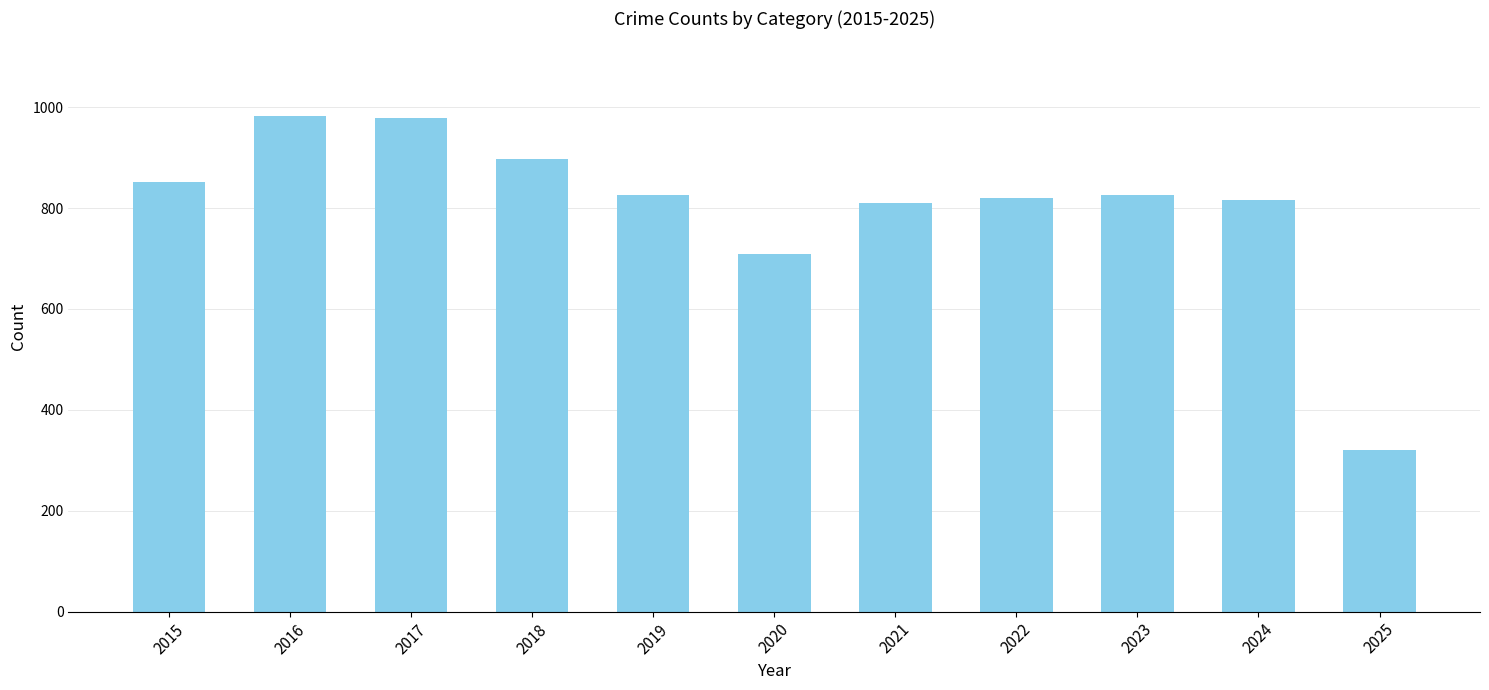

Approximately how many times larger is the value at 2016 compared to 2021?

1.2